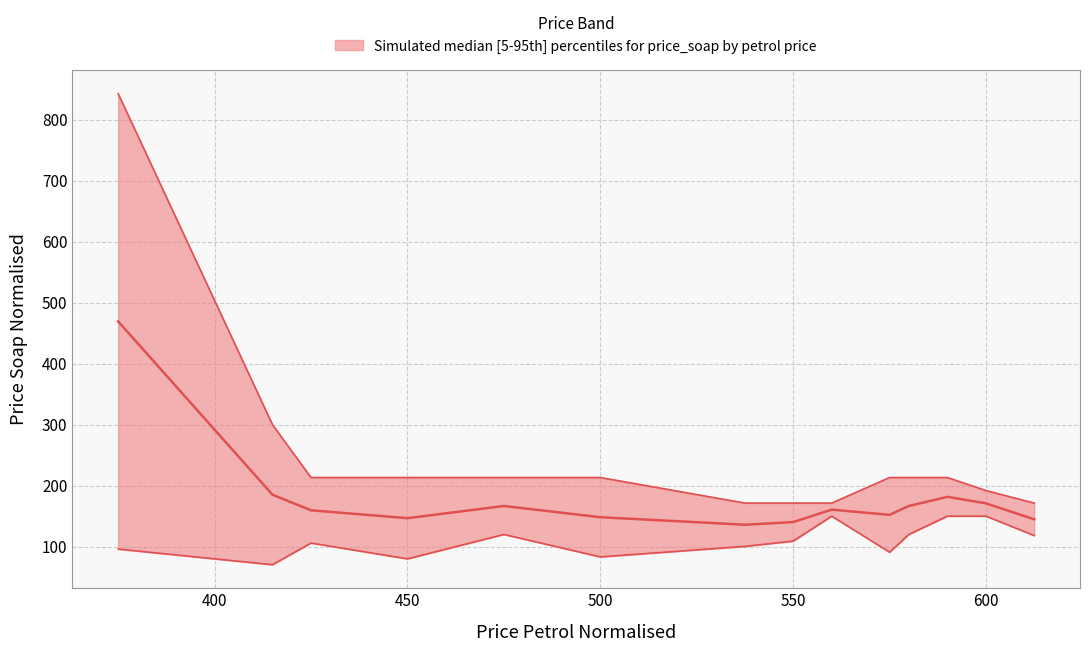

What is the spread (max minus min) of values at 590?

63.3